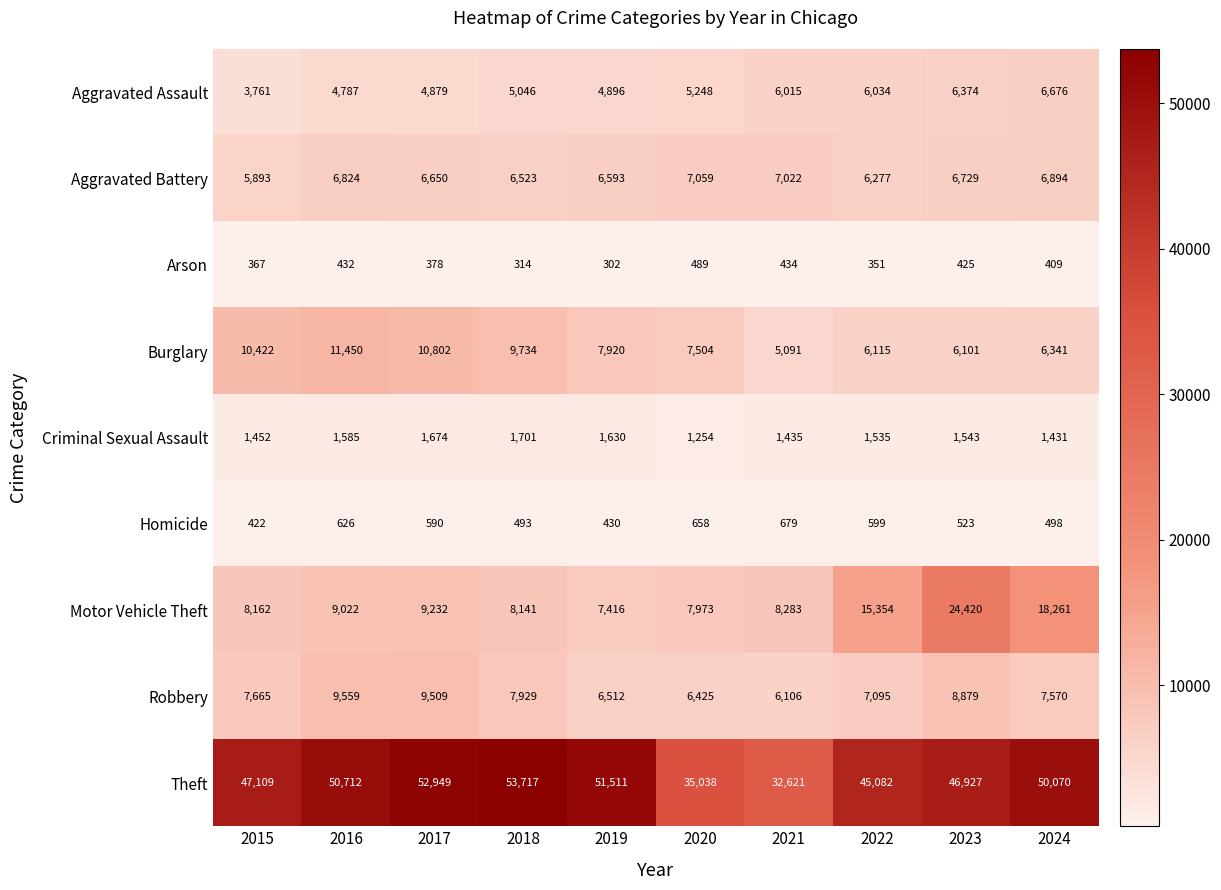

What is the difference between the highest and lowest values at 2024?

49661